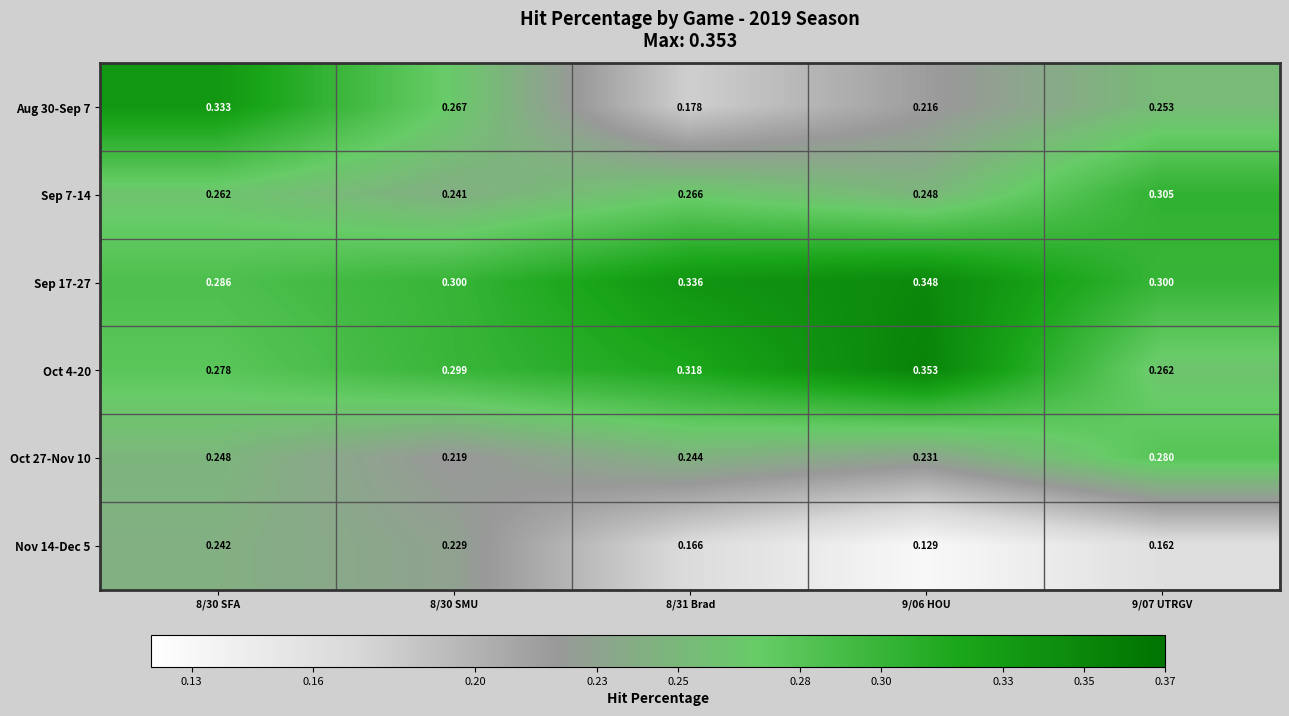

Is the value of Nov 14-Dec 5 at 9/07 UTRGV greater than the value of Sep 17-27 at 8/30 SFA?

No